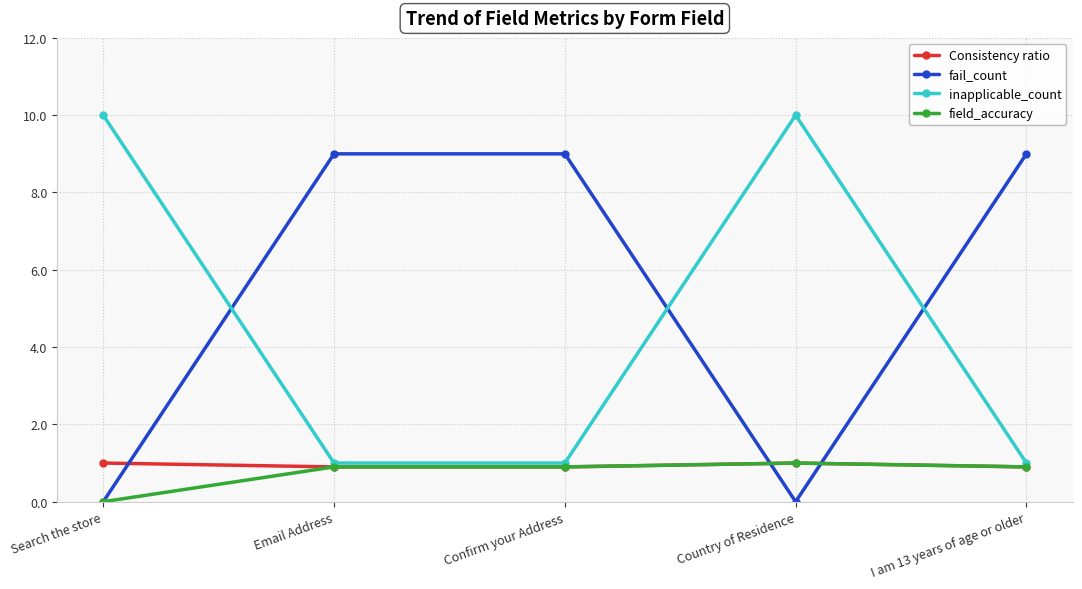

What is the label of the 1st point from the right?

I am 13 years of age or older